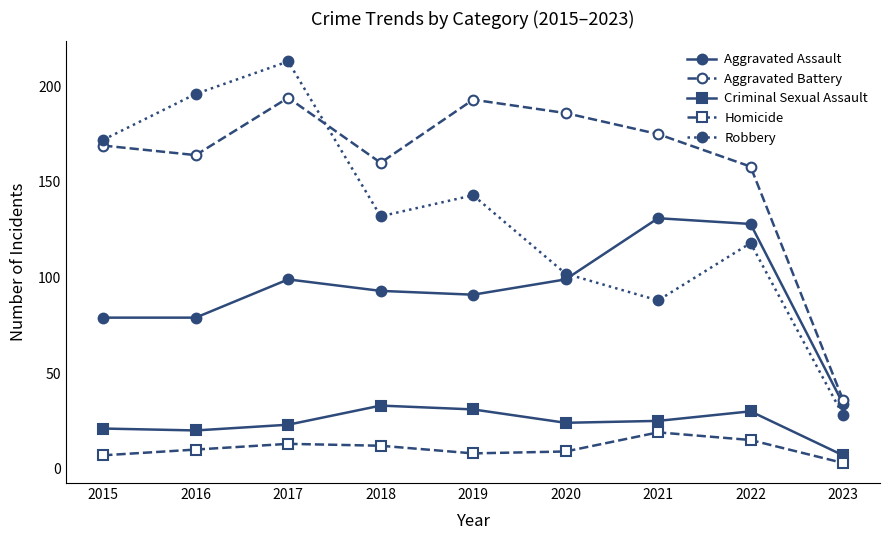

Reading left to right, transcribe all the data shown in this chart.

Aggravated Assault: 2015=79	2016=79	2017=99	2018=93	2019=91	2020=99	2021=131	2022=128	2023=34
Aggravated Battery: 2015=169	2016=164	2017=194	2018=160	2019=193	2020=186	2021=175	2022=158	2023=36
Criminal Sexual Assault: 2015=21	2016=20	2017=23	2018=33	2019=31	2020=24	2021=25	2022=30	2023=7
Homicide: 2015=7	2016=10	2017=13	2018=12	2019=8	2020=9	2021=19	2022=15	2023=3
Robbery: 2015=172	2016=196	2017=213	2018=132	2019=143	2020=102	2021=88	2022=118	2023=28